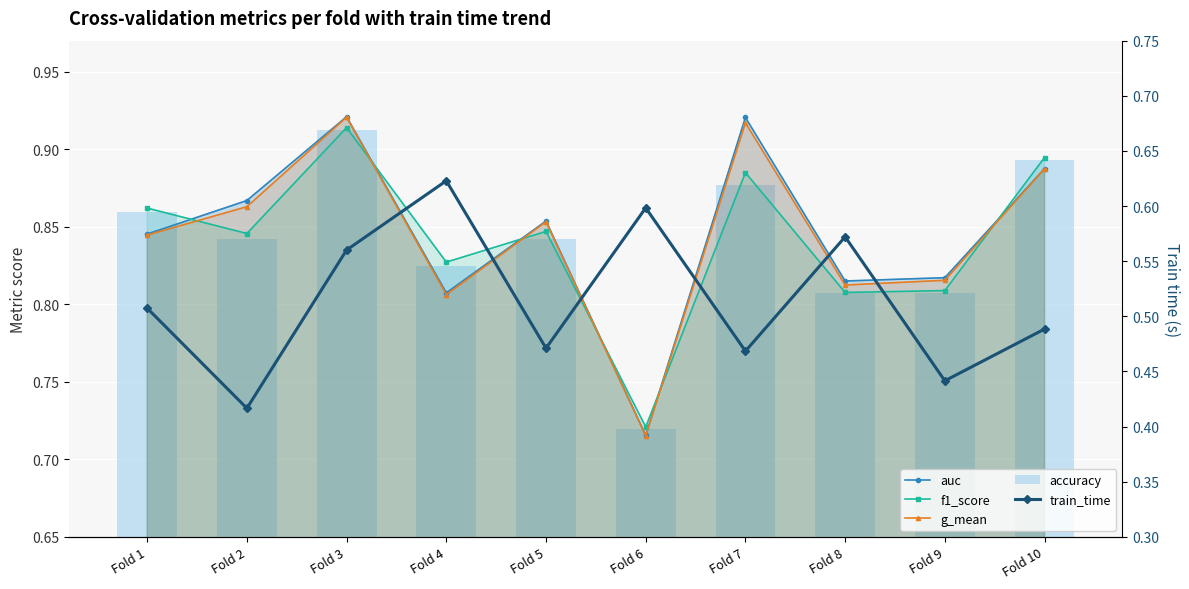

What is the minimum value for f1_score?

0.7